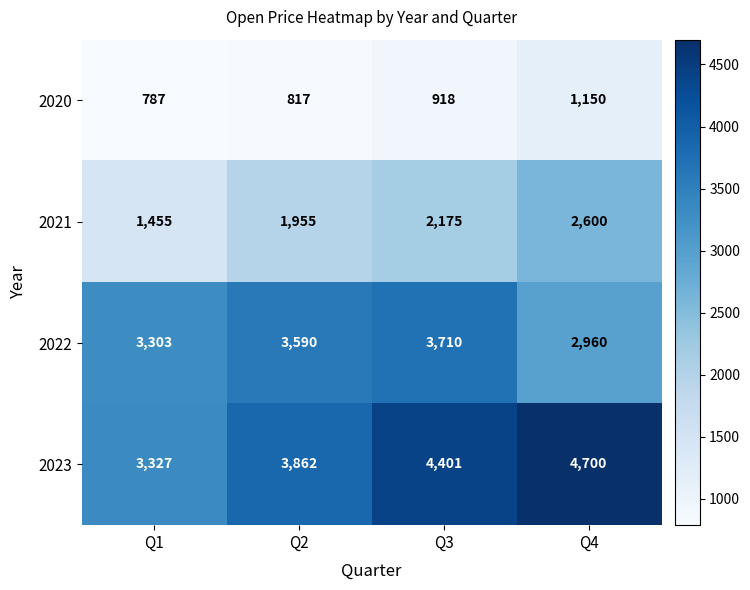

What is the sum of the 2020 values at Q1 and Q4?

1937